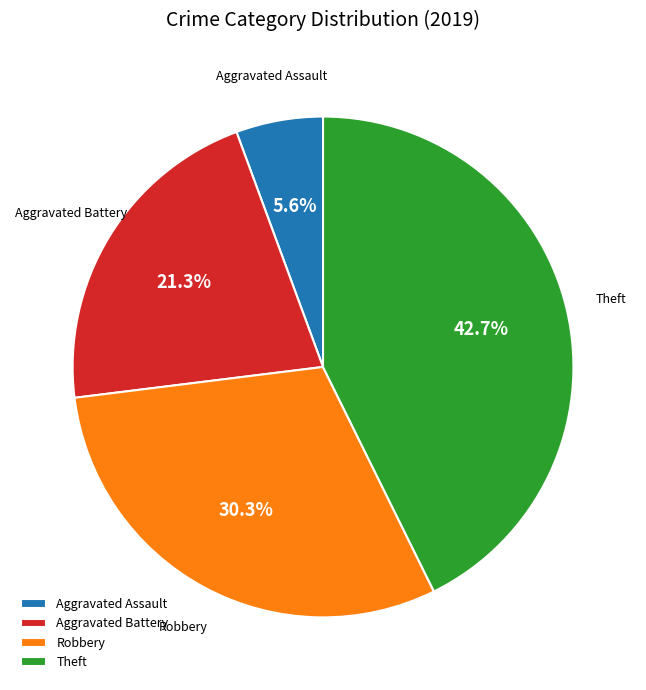

Approximately how many times larger is the value at Robbery compared to Aggravated Battery?

1.4